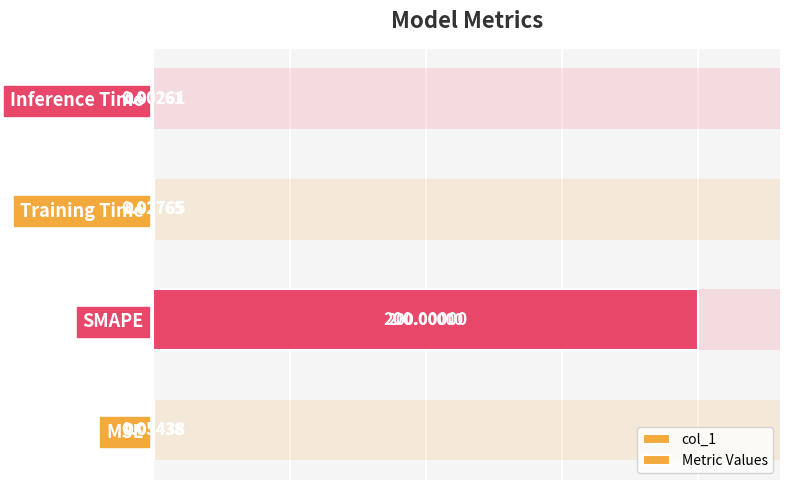

How many groups of bars are there?

4